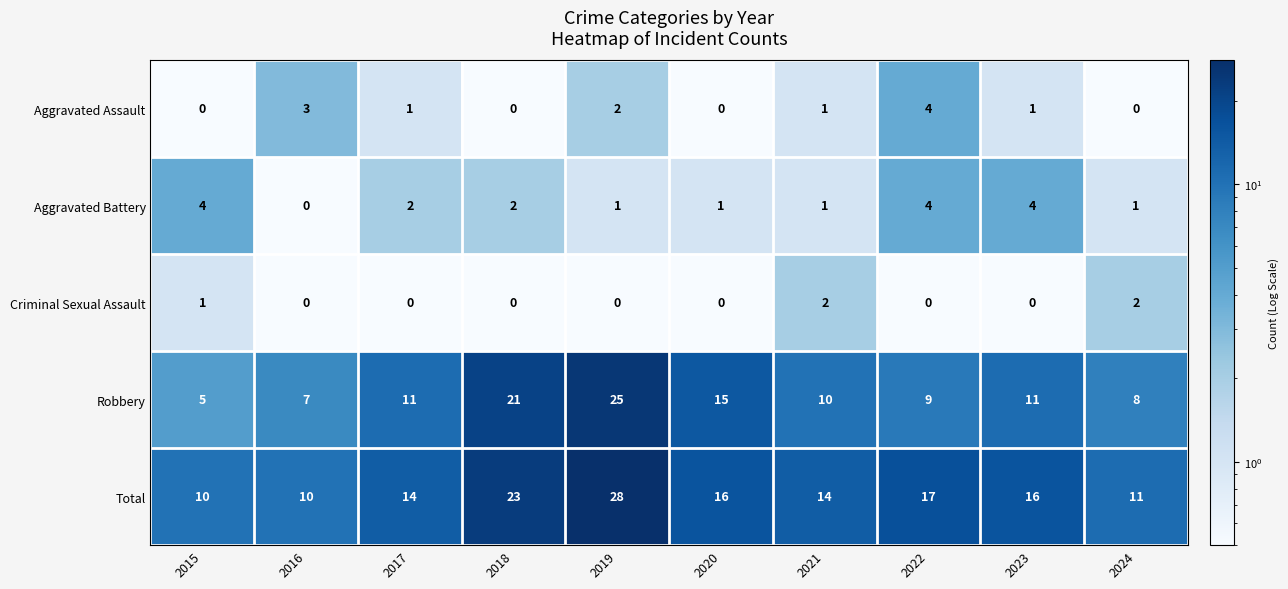

True or false: Robbery has a value of 7 at 2016.

True